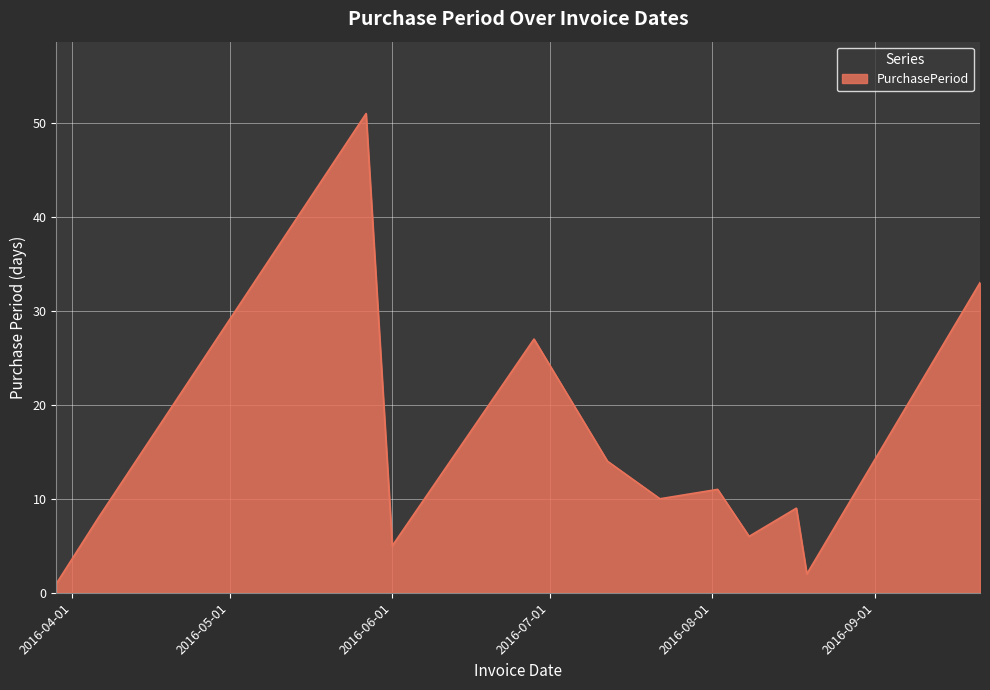

What is the minimum value shown in the chart?

1